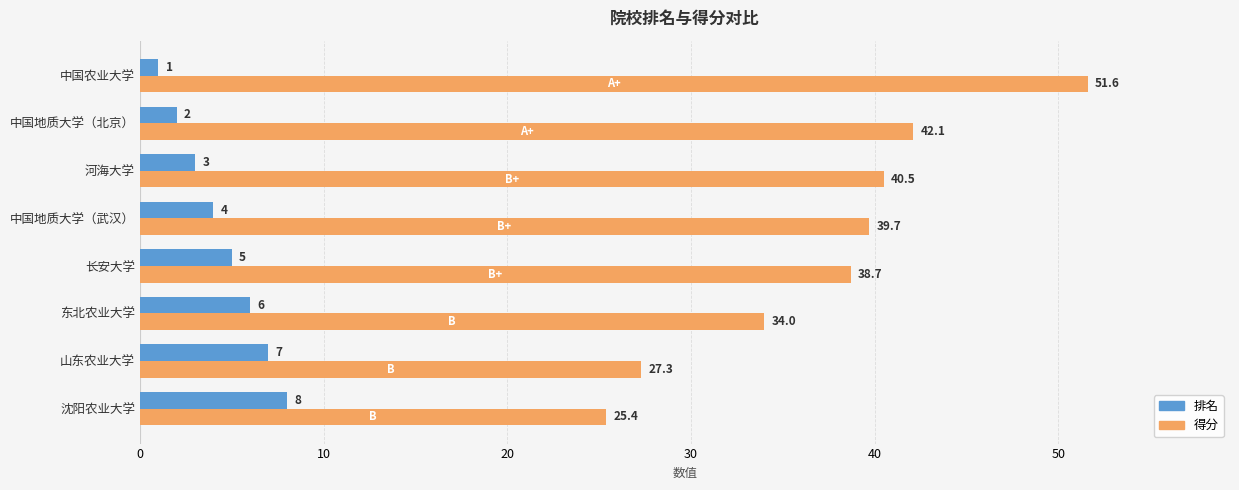

What is the difference between the maximum and second lowest values in the 得分 series?

24.3